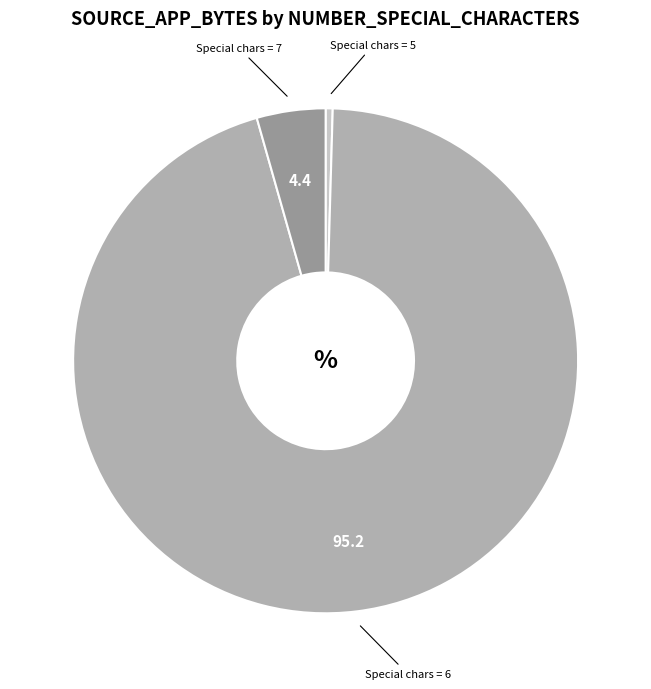

Is there a majority slice in this chart?

Yes